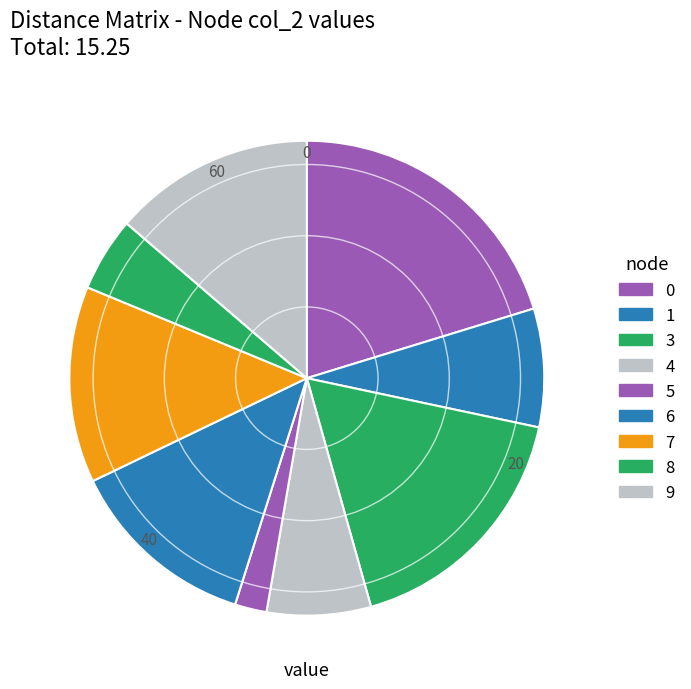

To the nearest percent, what is the difference between the 4 and 5 slice percentages?

5%